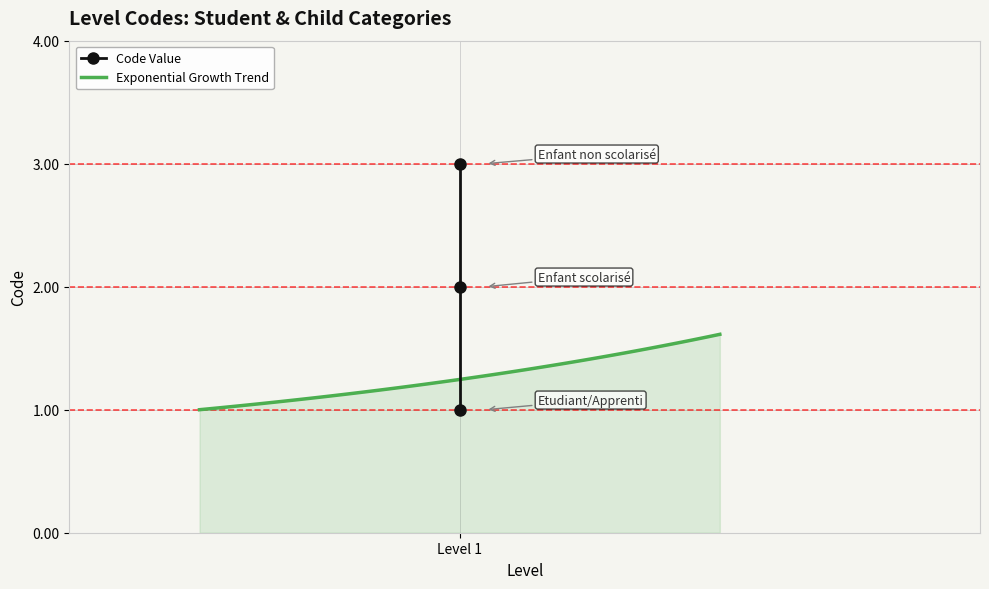

What is the label of the 1st point from the right?

Enfant non scolarisé